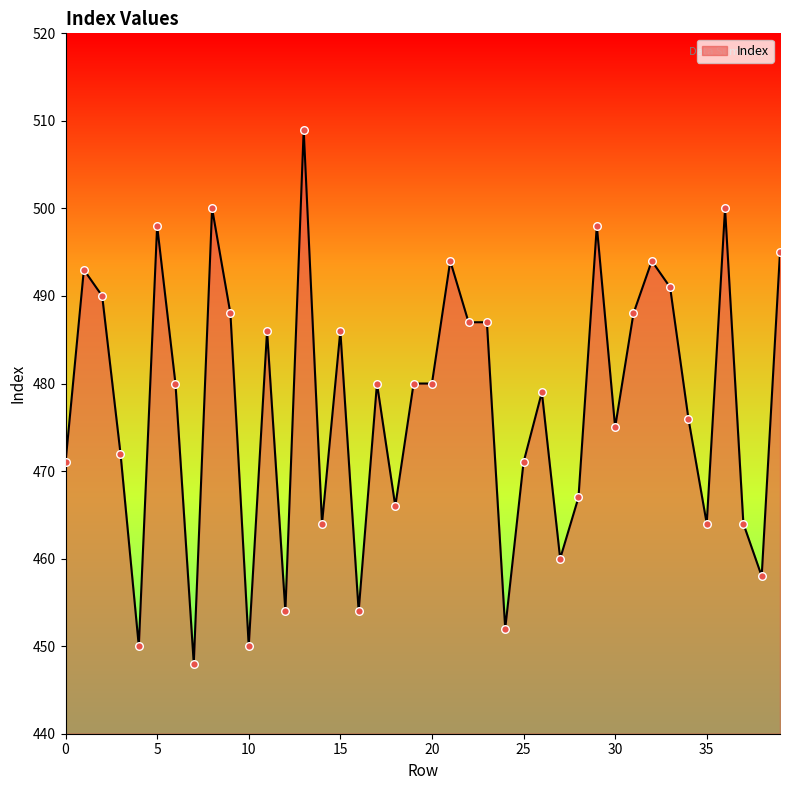

What is the difference between the maximum and minimum values?

61